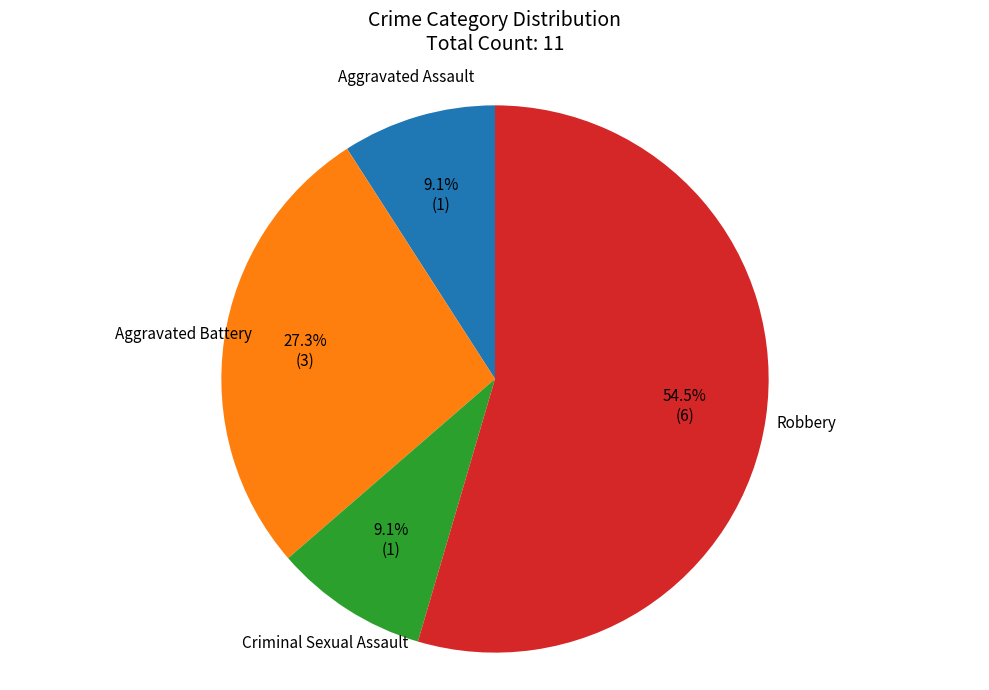

How many segments does this pie chart have?

4